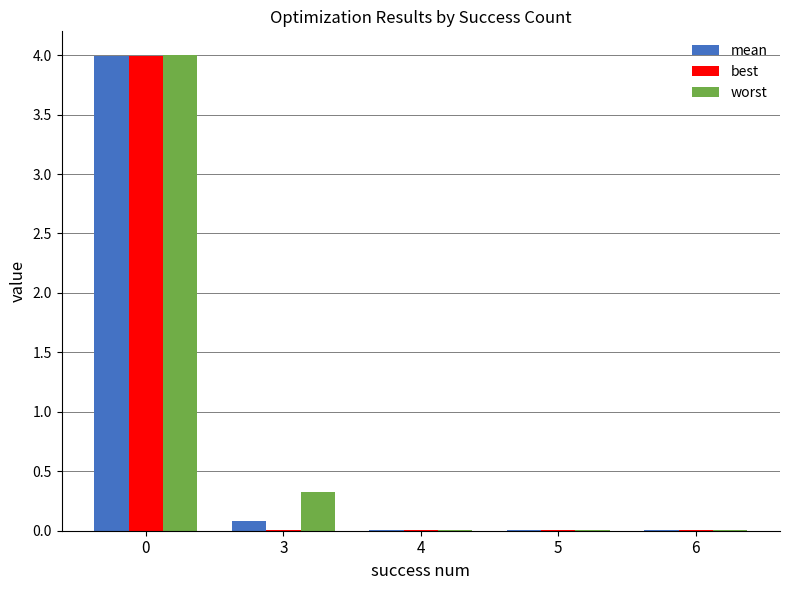

Which series has the widest spread of values?

worst